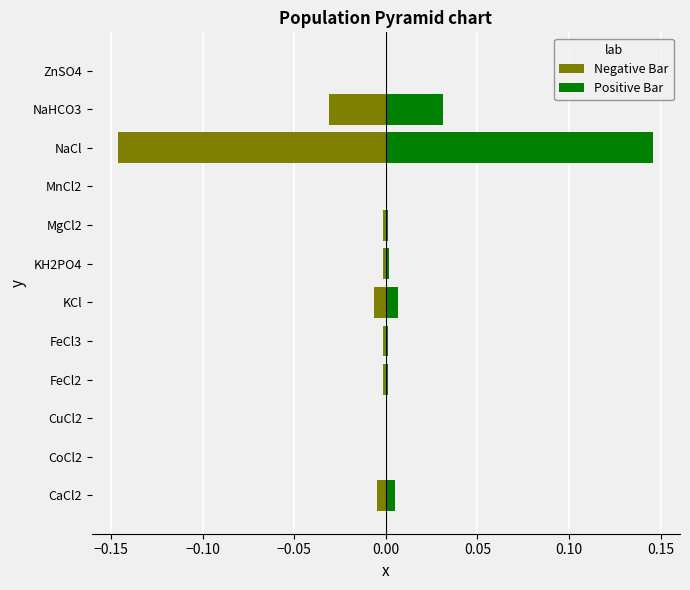

At how many categories does at least one series exceed 0?

11